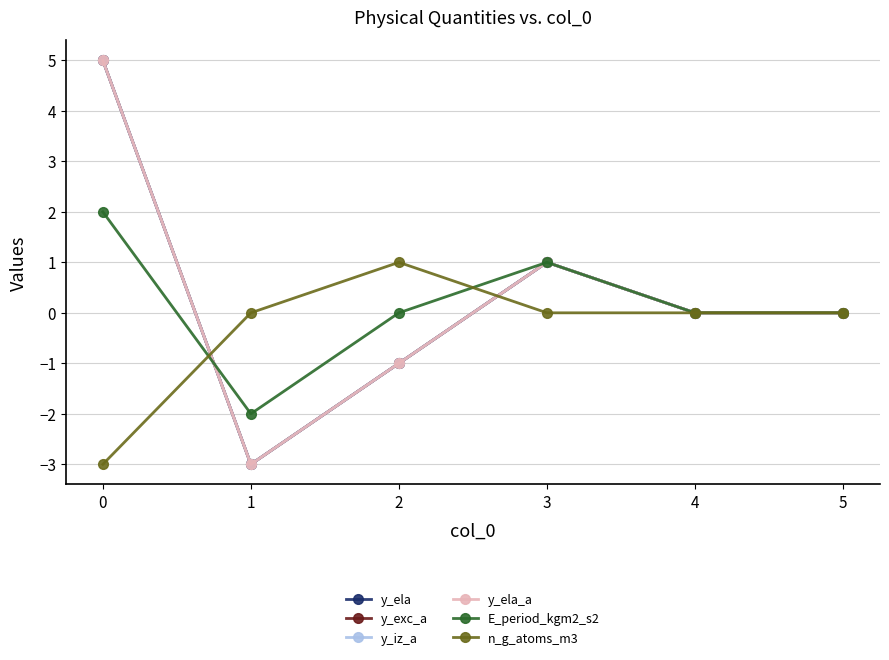

Which category has the lowest value in the y_iz_a series?

1